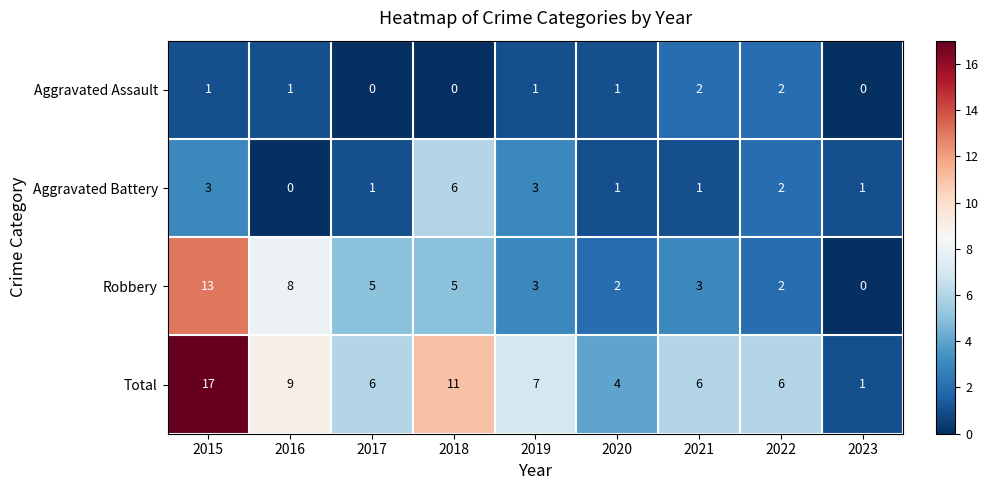

What is the sum of all Robbery values?

41